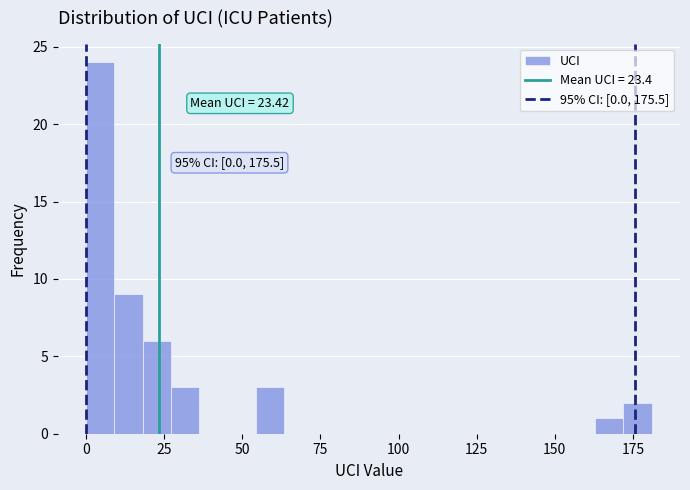

Around what value on the x-axis is the tallest bar? Give the approximate position of its centre, as read against the axis.

5